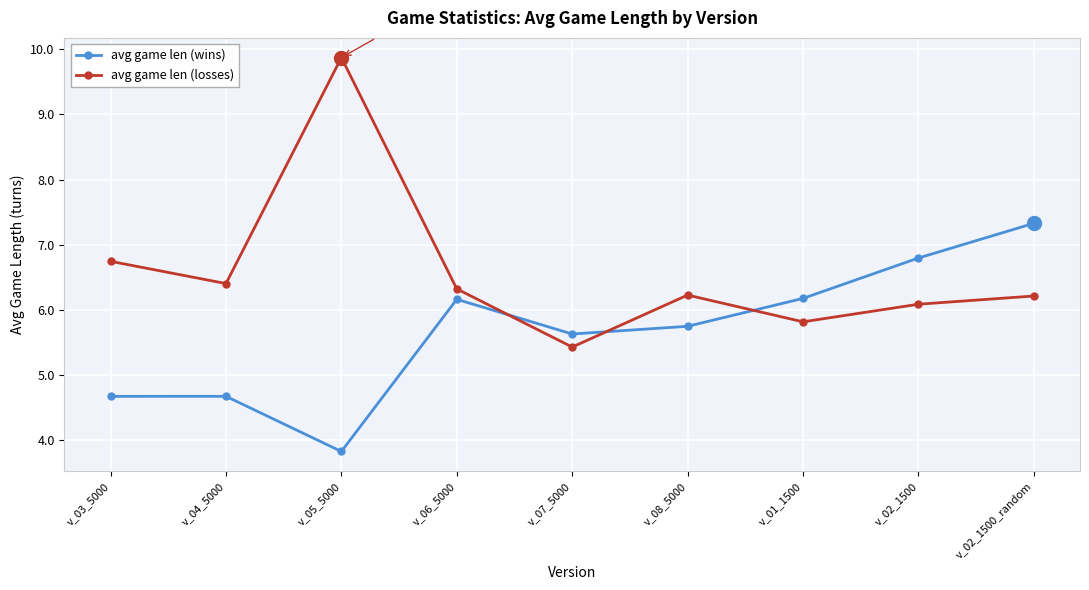

What is the sum of all avg game len (losses) values?

59.1